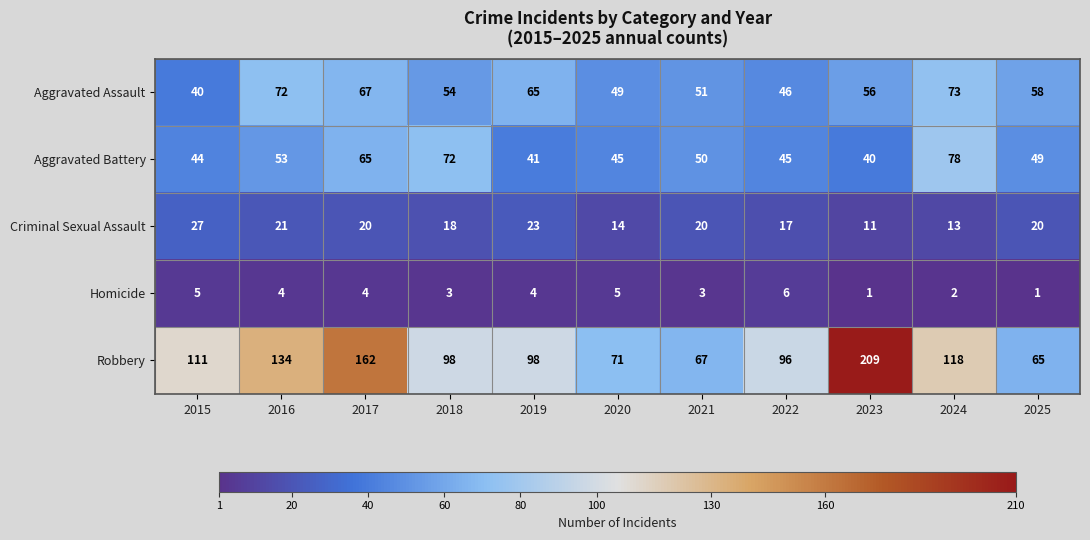

True or false: Criminal Sexual Assault has a value of 3 at 2023.

False